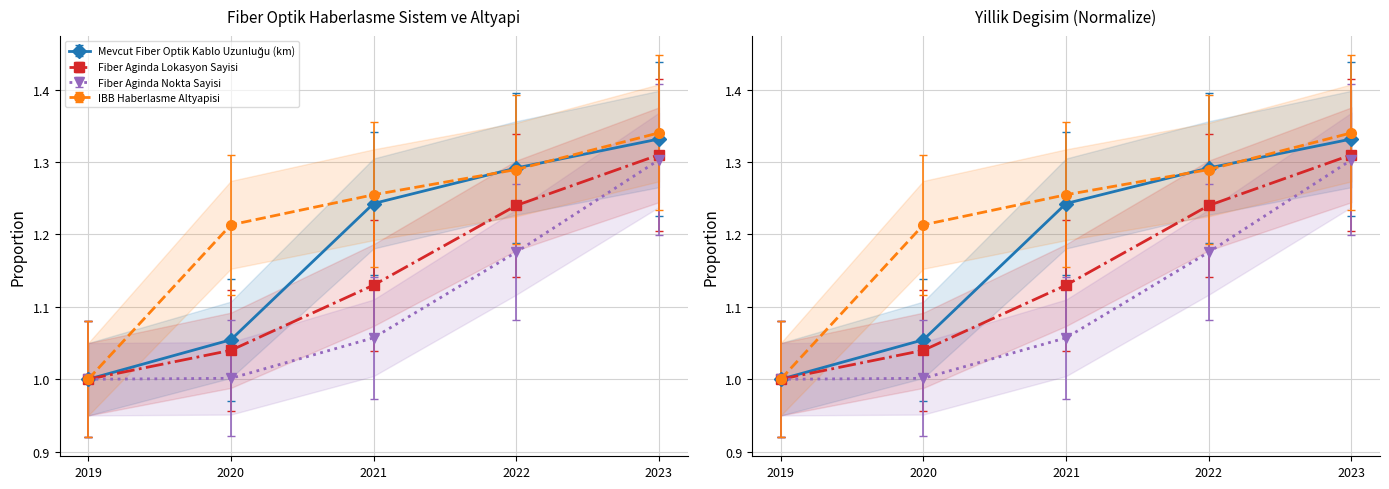

Does the chart display data point markers on the line(s)?

Yes